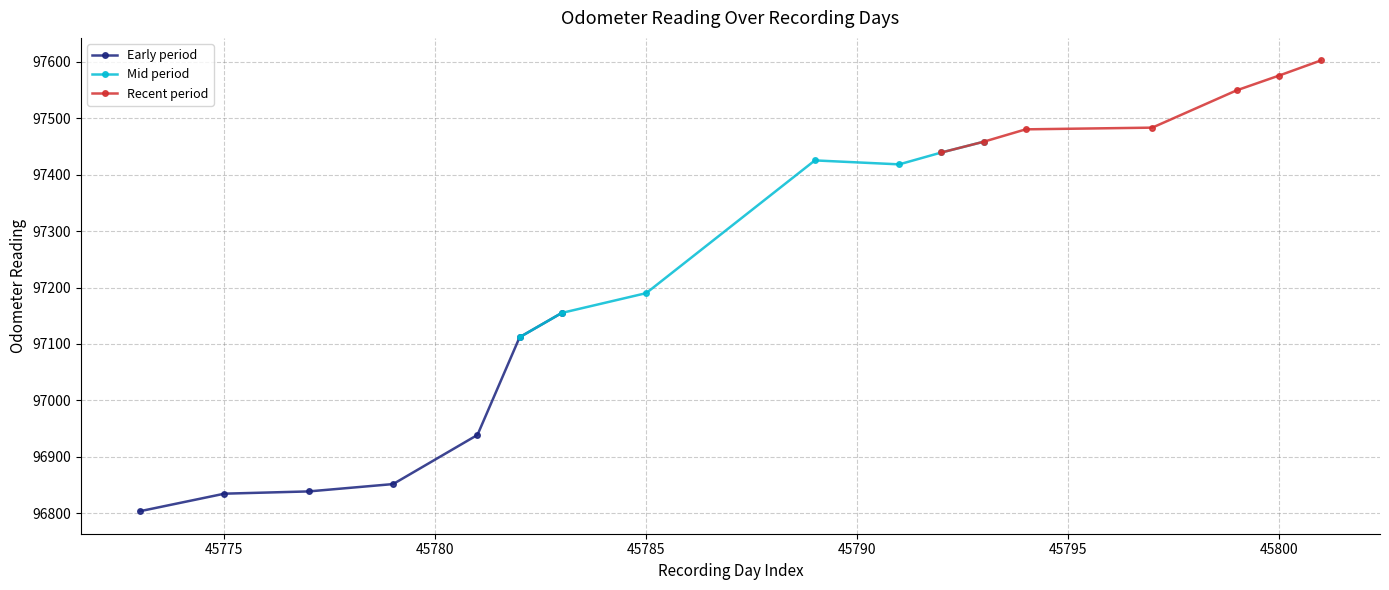

The Mid period series shows 61938 at 45795. True or false?

False